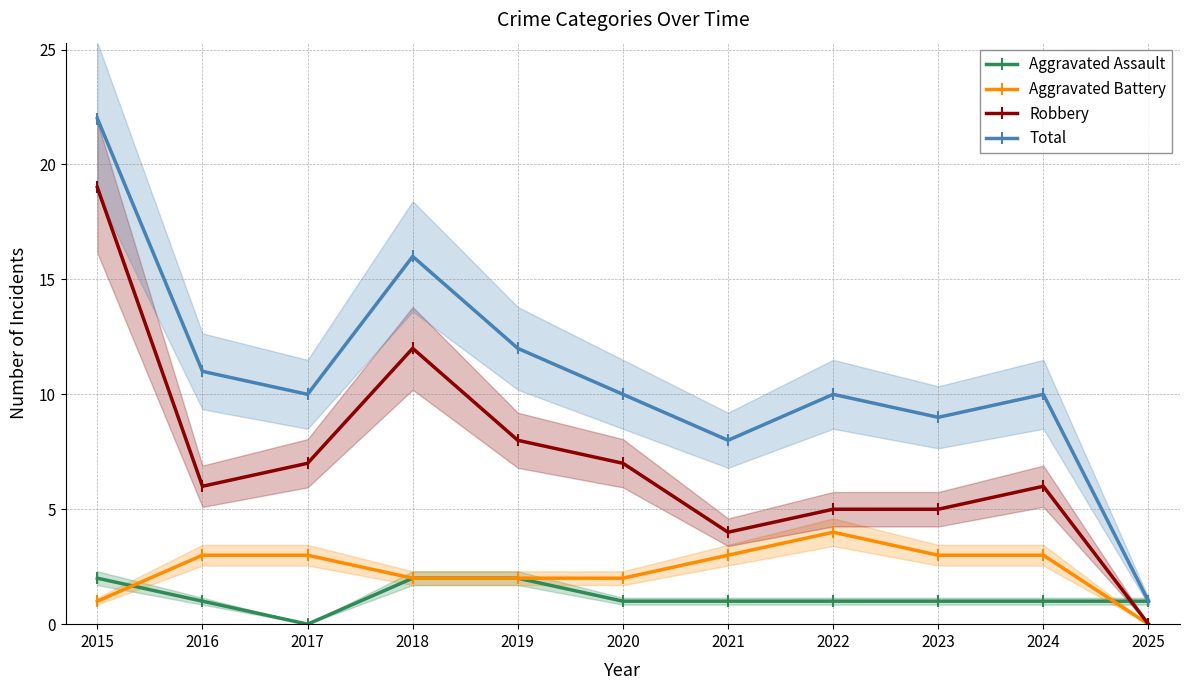

Rank the series by their maximum value, from highest to lowest.

Total, Robbery, Aggravated Battery, Aggravated Assault